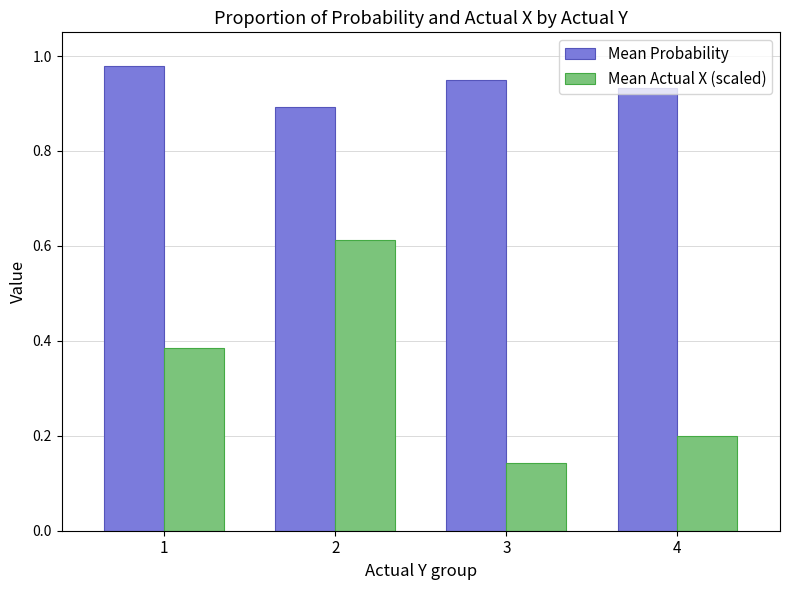

Which category has the highest value across all series?

1